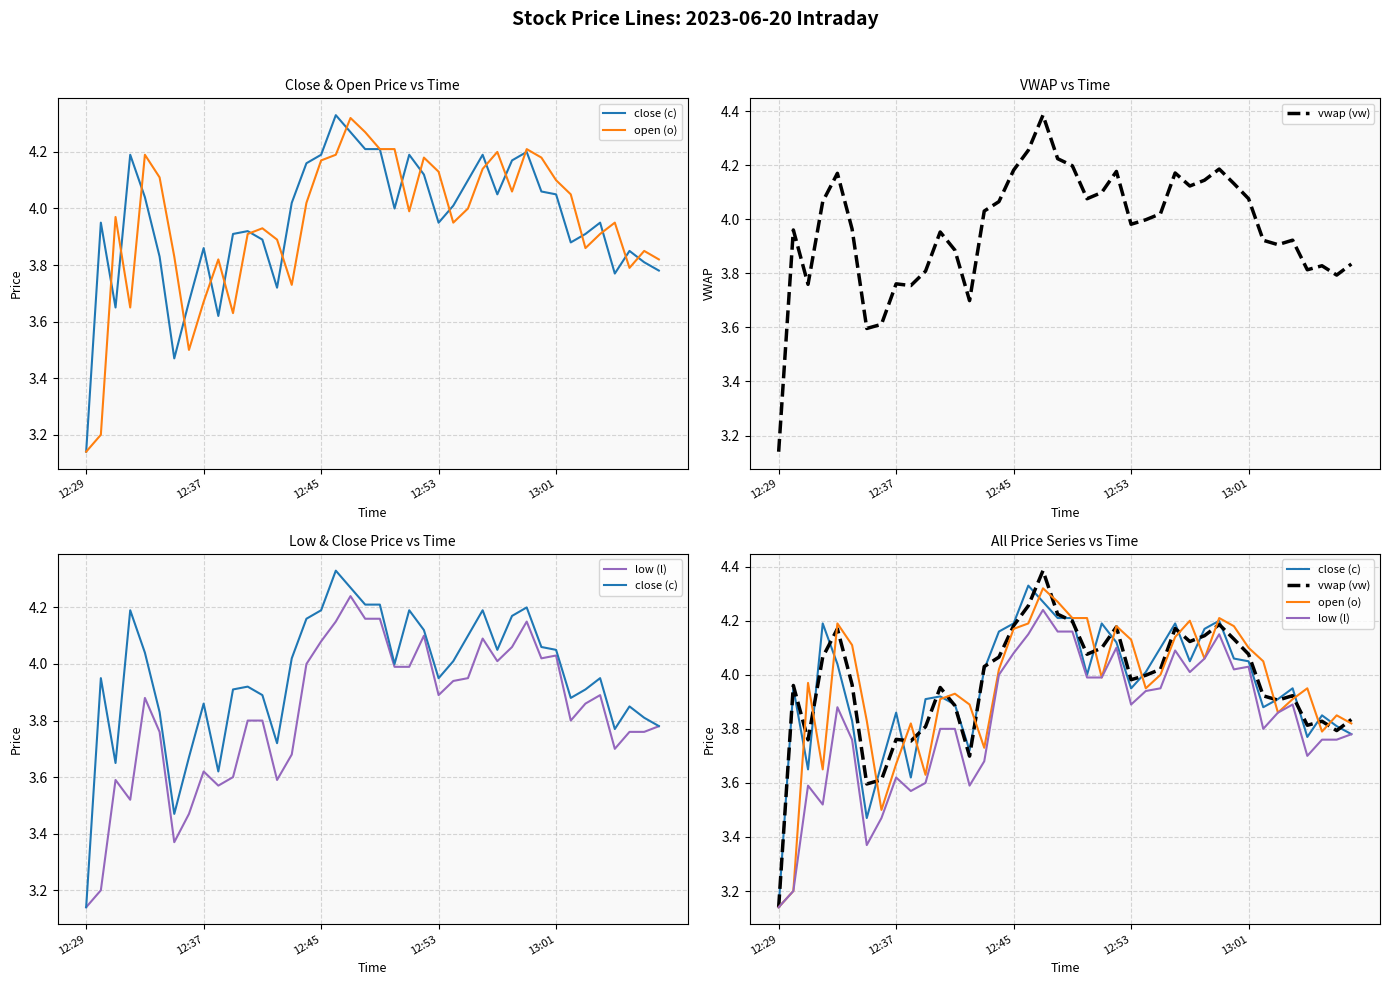

What is the value of the vwap (vw) point at the 1st from the left?

3.1